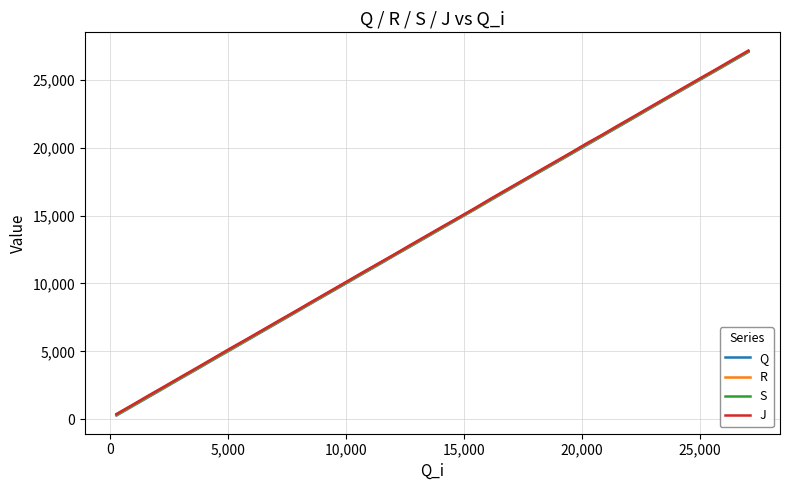

Reading right to left, transcribe all the data shown in this chart.

Q: 27050	26354	25669	24978	24291	23595	22903	22217	21536	20873	20189	19537	18863	18196	17517	16830	16148	15482	14785	14113	13431	12743	12042	11349	10650	9956	9263	8570	7884	7190	6488	5793	5079	4390	3690	2991	2308	1613	952	276
R: 27091	26396	25707	25019	24330	23635	22944	22260	21580	20913	20242	19577	18905	18237	17556	16872	16189	15505	14827	14149	13467	12781	12083	11391	10692	9999	9305	8609	7923	7230	6529	5834	5122	4431	3732	3032	2349	1665	990	318
S: 27117	26423	25735	25047	24358	23661	22970	22285	21606	20942	20271	19604	18931	18263	17584	16898	16215	15531	14853	14179	13496	12810	12109	11417	10718	10025	9332	8639	7951	7258	6555	5861	5160	4457	3758	3059	2376	1694	1019	344
J: 27156	26461	25771	25085	24397	23700	23008	22325	21649	20972	20311	19643	18971	18301	17615	16936	16251	15574	14873	14217	13536	12851	12129	11456	10758	10064	9364	8673	7986	7298	6593	5900	5201	4496	3798	3097	2417	1728	1057	384